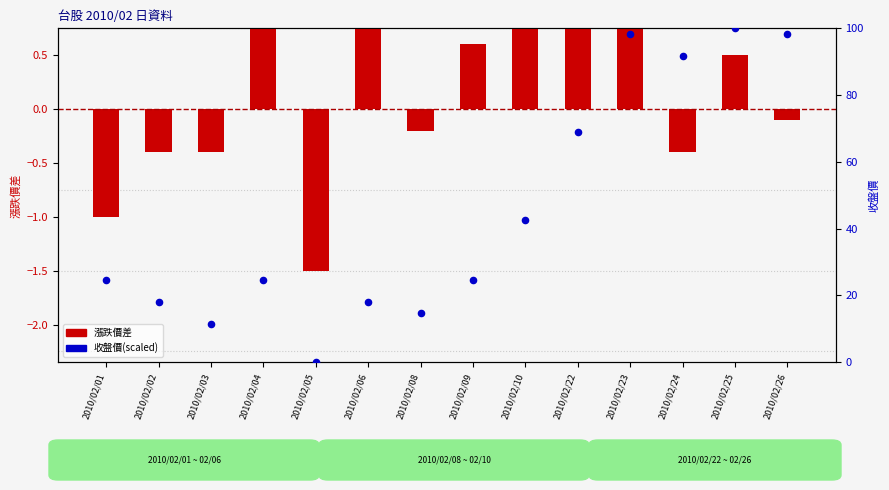

Which series has the largest Y range (max minus min)?

收盤價(scaled)